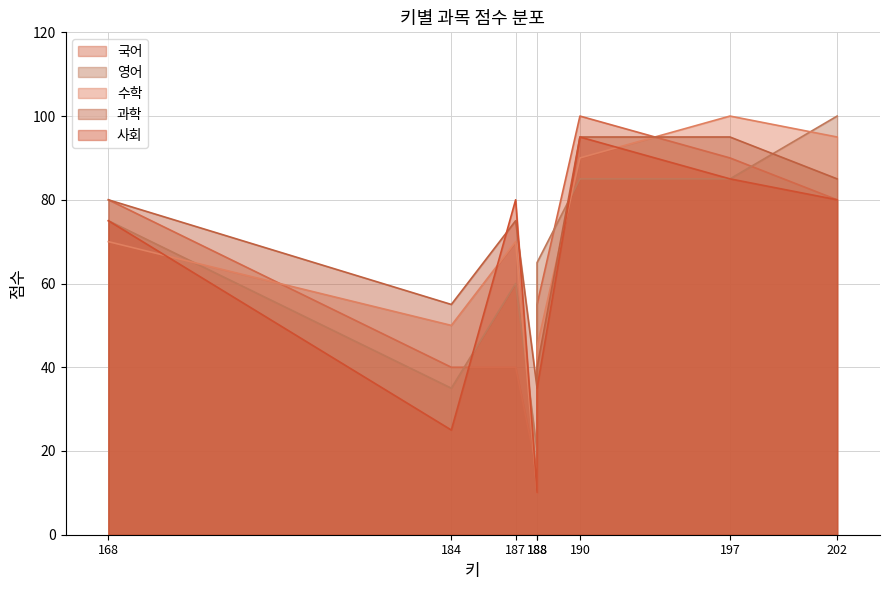

True or false: 영어 and 사회 intersect in this chart.

True